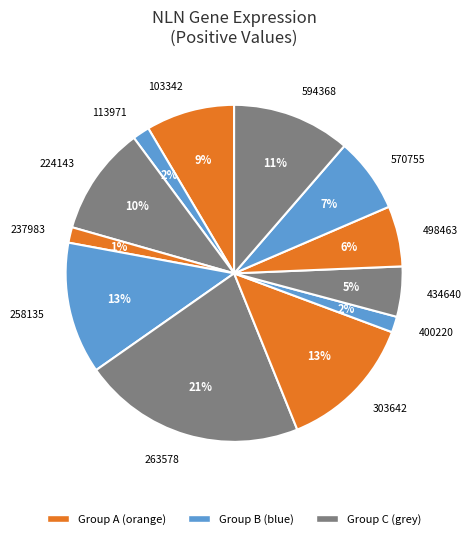

The 400220 slice represents 10% of the pie. True or false?

False